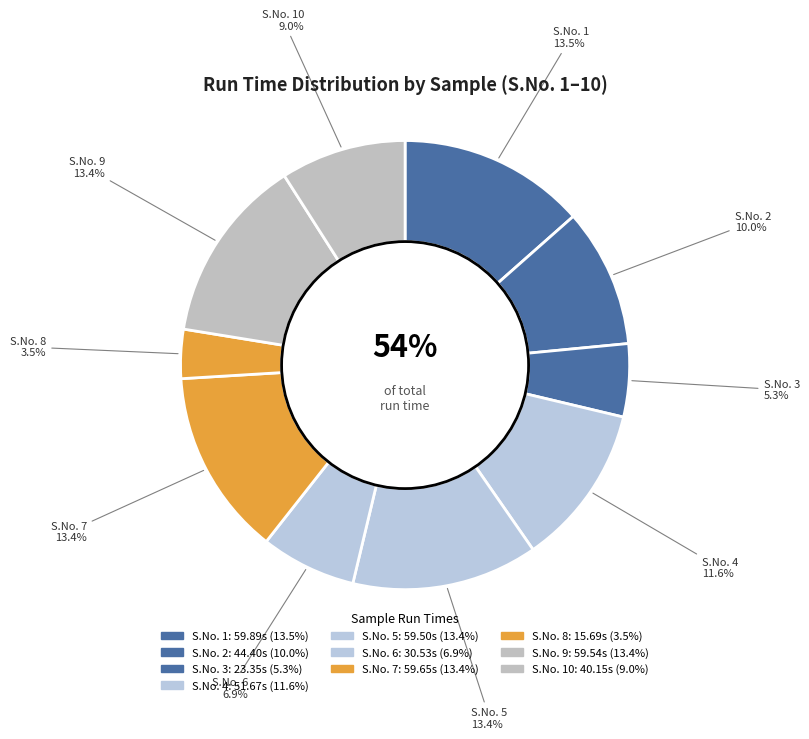

Does 3 account for over 50% of the chart?

No